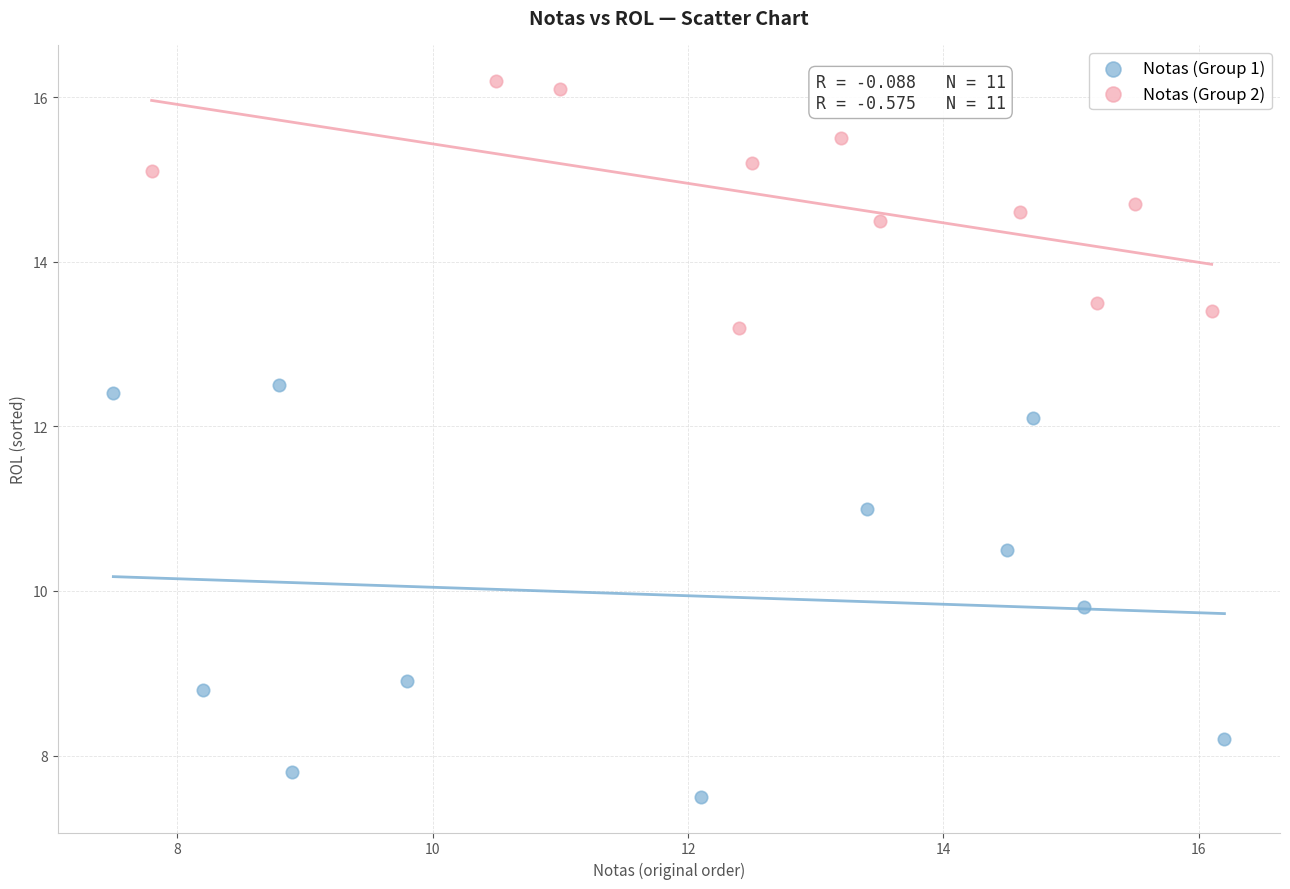

Which series has the widest spread of Y values?

Notas (Group 1)